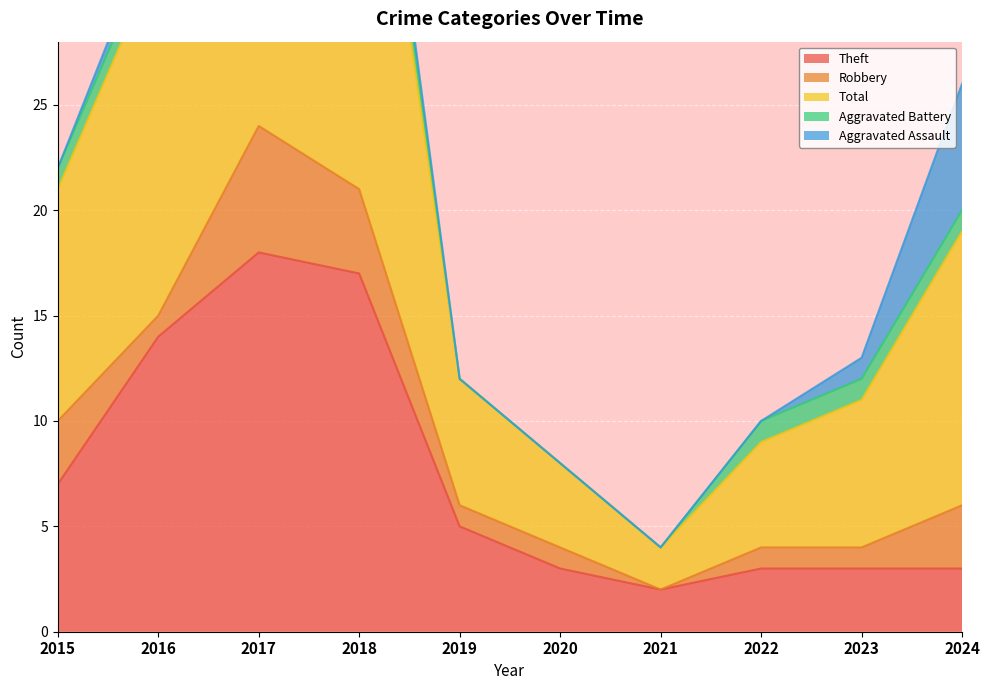

Is it true that Robbery equals 1 at 2023?

True